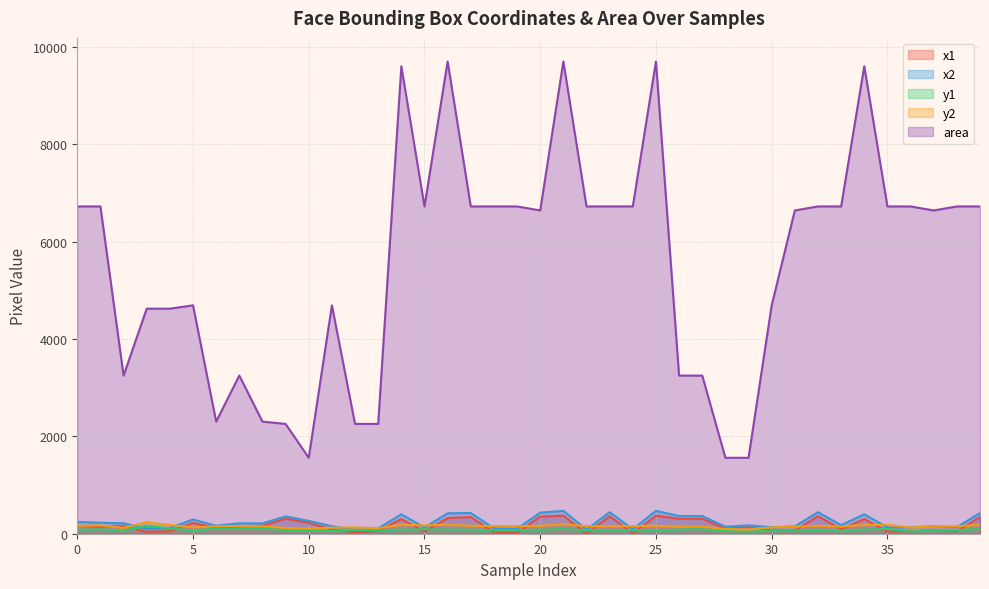

How many data points does each series have?

40